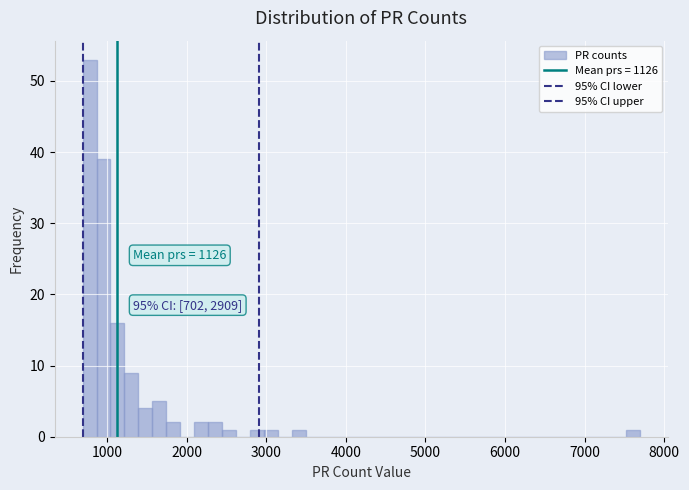

Around what value on the x-axis is the tallest bar? Give the approximate position of its centre, as read against the axis.

800